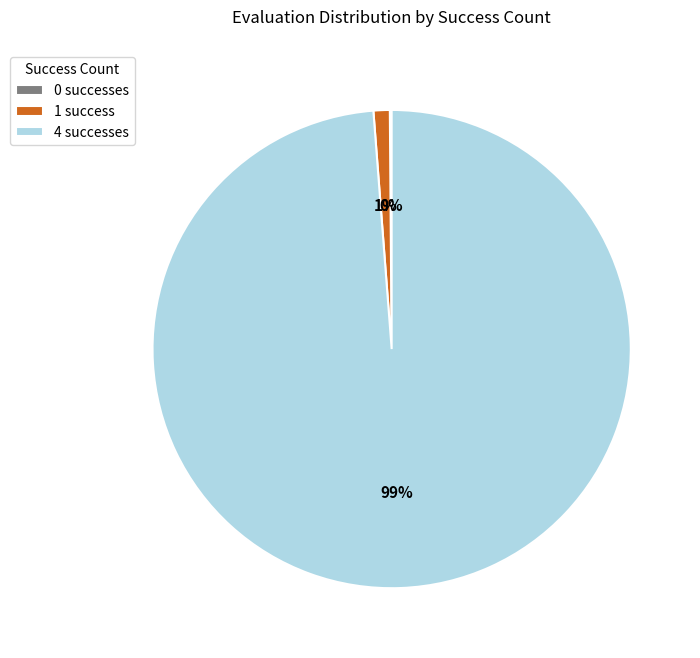

What percentage is the 1 slice, to the nearest percent?

1%